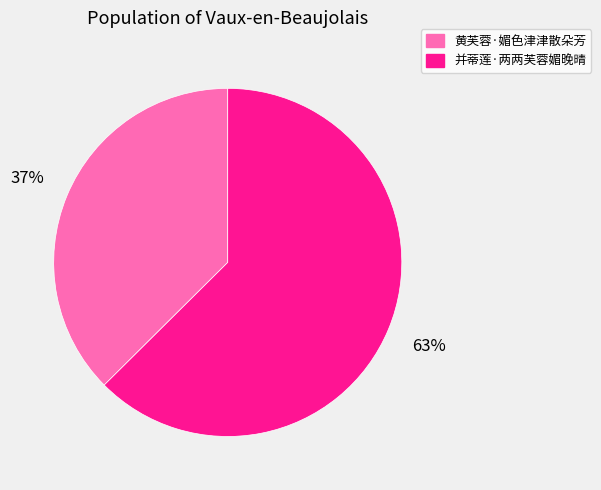

To the nearest percent, what is the combined percentage of 黄芙蓉·媚色津津散朵芳 and 并蒂莲·两两芙蓉媚晚晴?

100%